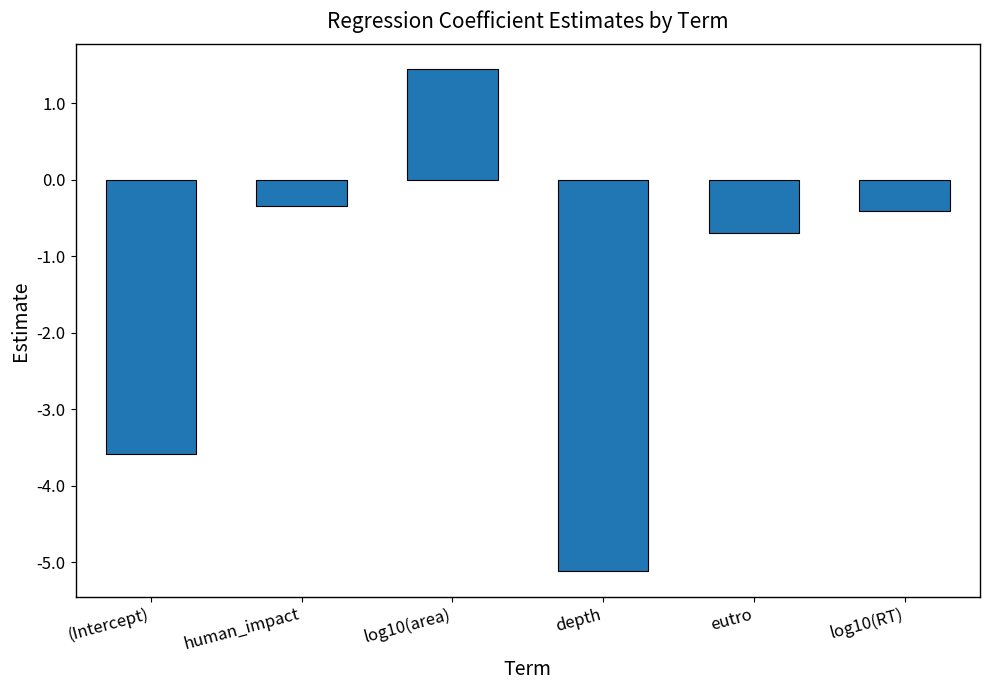

Reading left to right, transcribe all the data shown in this chart.

-3.6	-0.3	1.4	-5.1	-0.7	-0.4